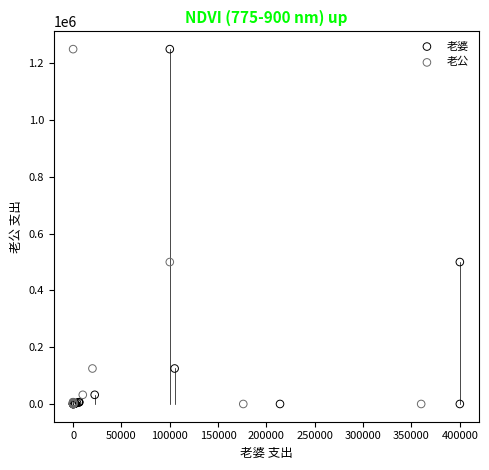

What are all the series names shown in the legend?

老婆, 老公